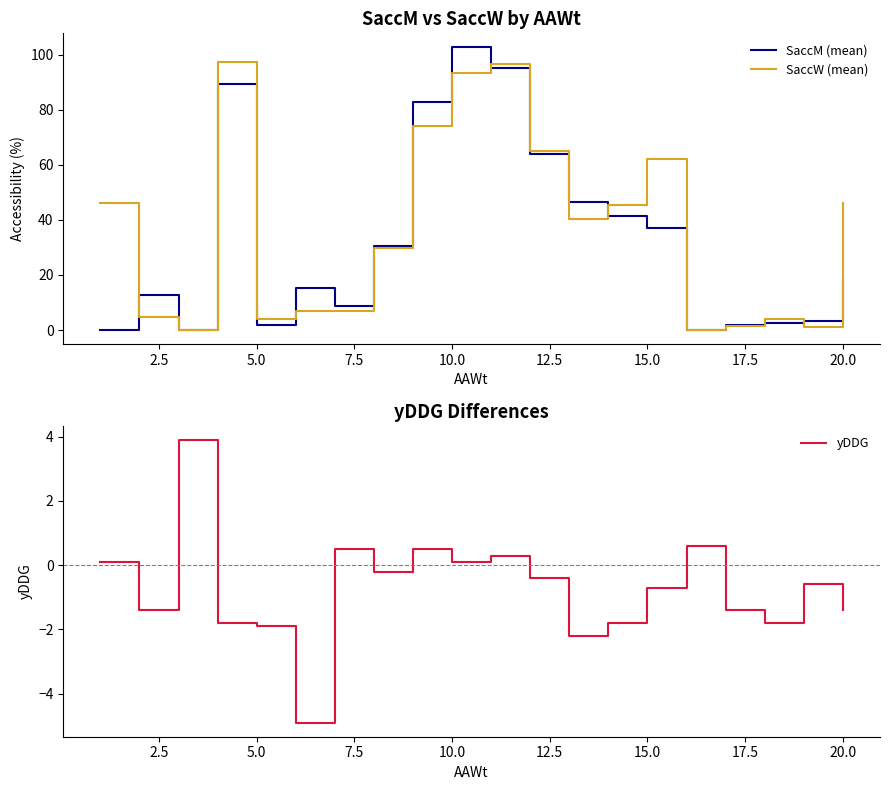

Which category has the highest value in the SaccM (mean) series?

10.0